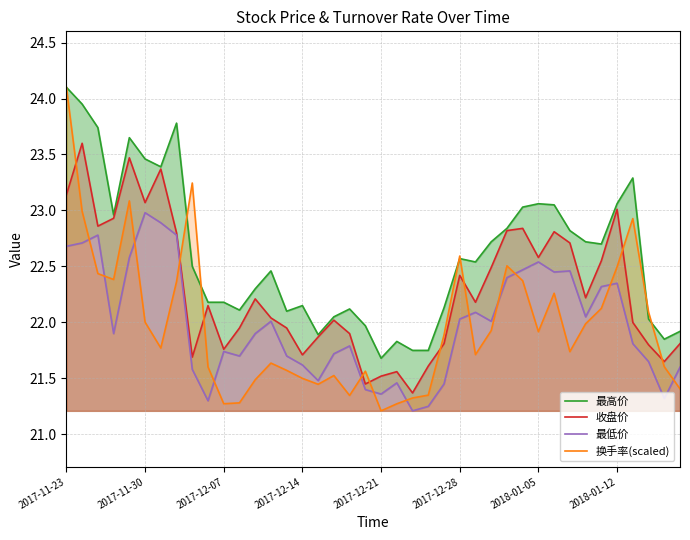

Where is 收盘价 nearest to the value 22?

36